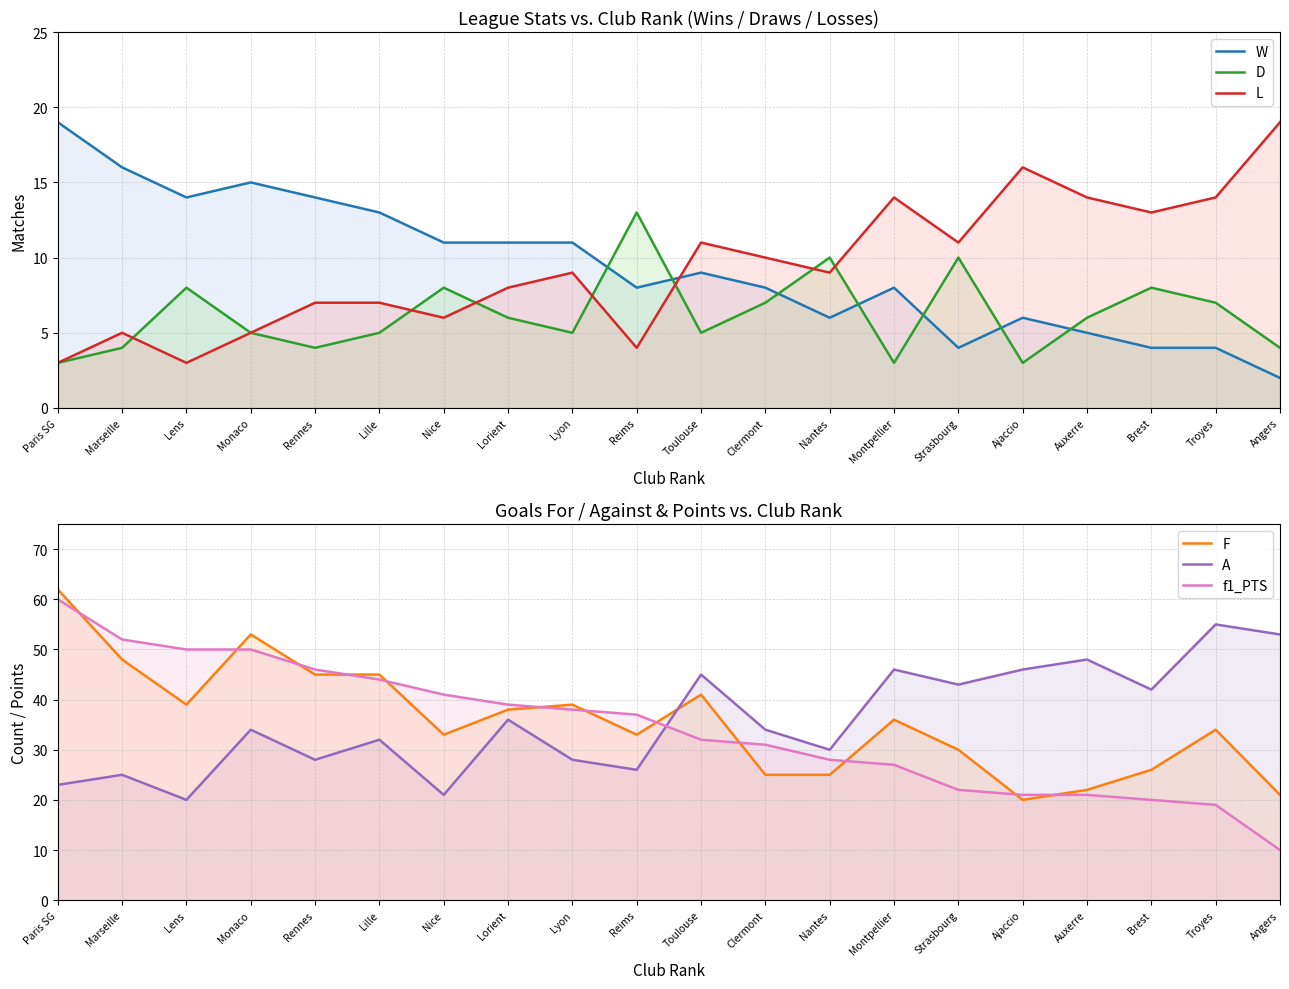

How many categories are shown in the chart?

20